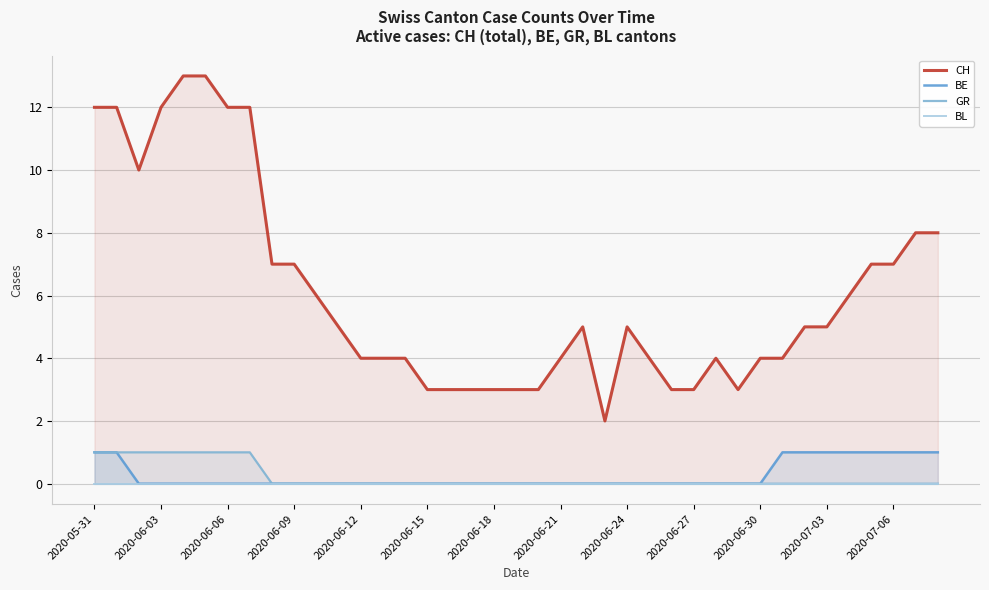

Is it true that BE equals 1 at 2020-07-03?

True